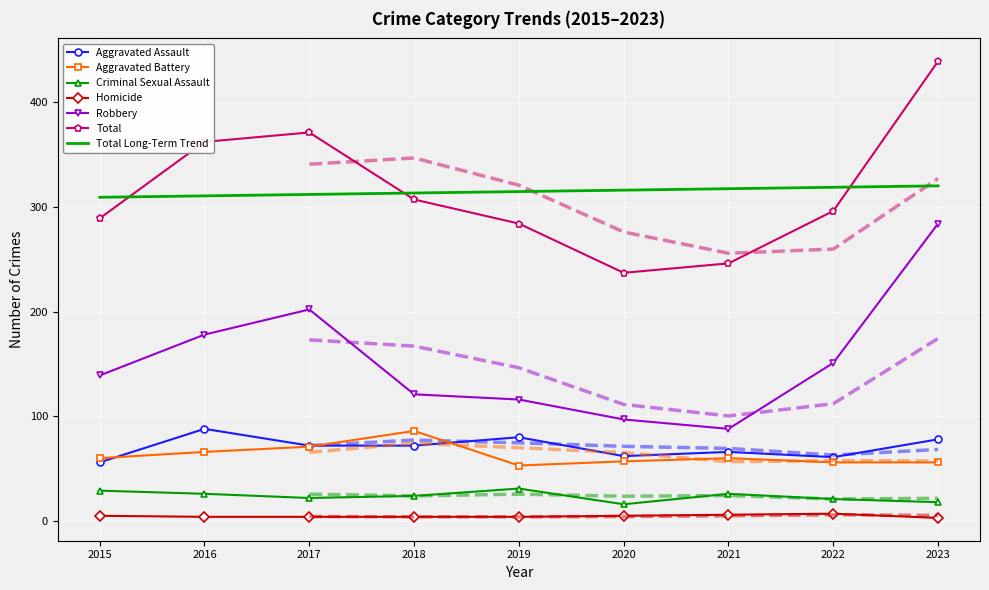

Which label corresponds to the smallest value in the chart?

2023